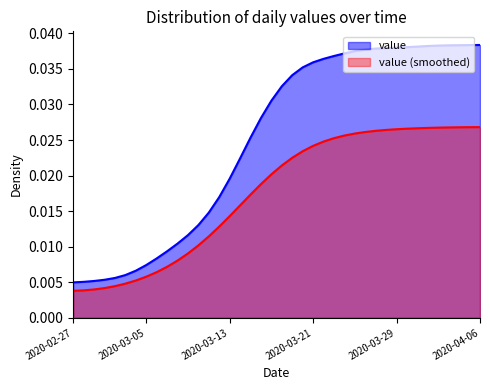

Does the chart have visible grid lines?

No